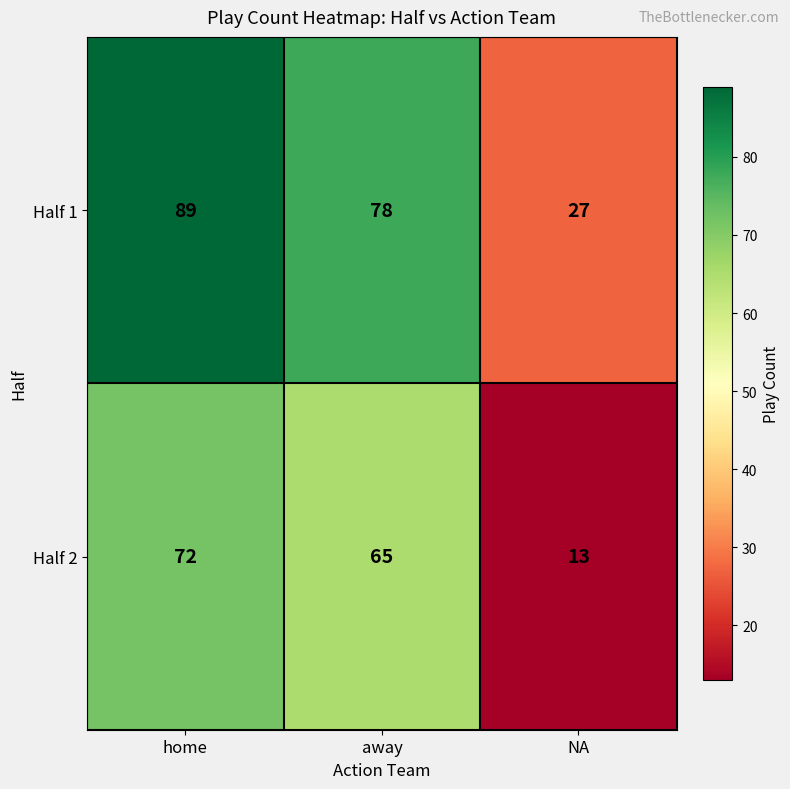

Rank the series by their maximum value, from highest to lowest.

Half 1, Half 2